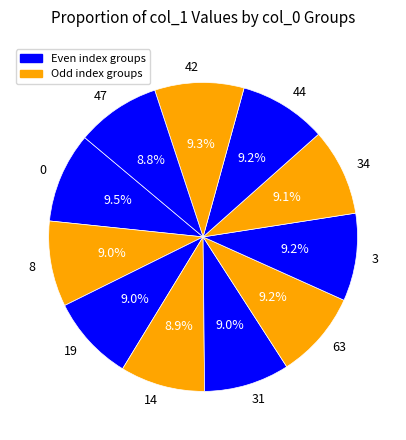

Is there any slice that represents more than half of the pie?

No